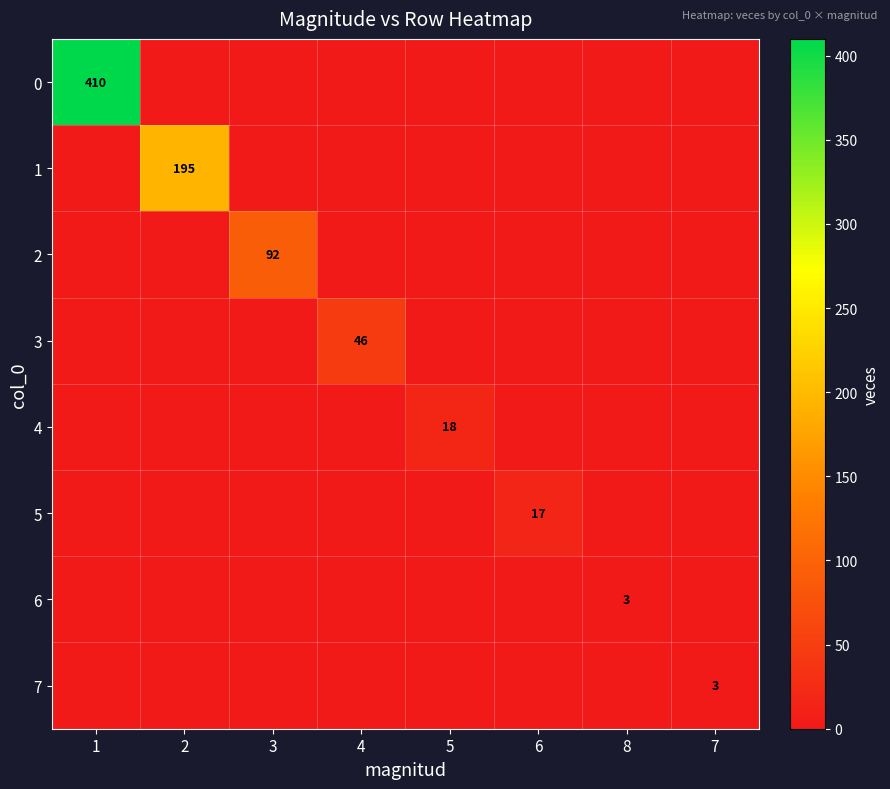

How many positive values does the 6 series have?

1